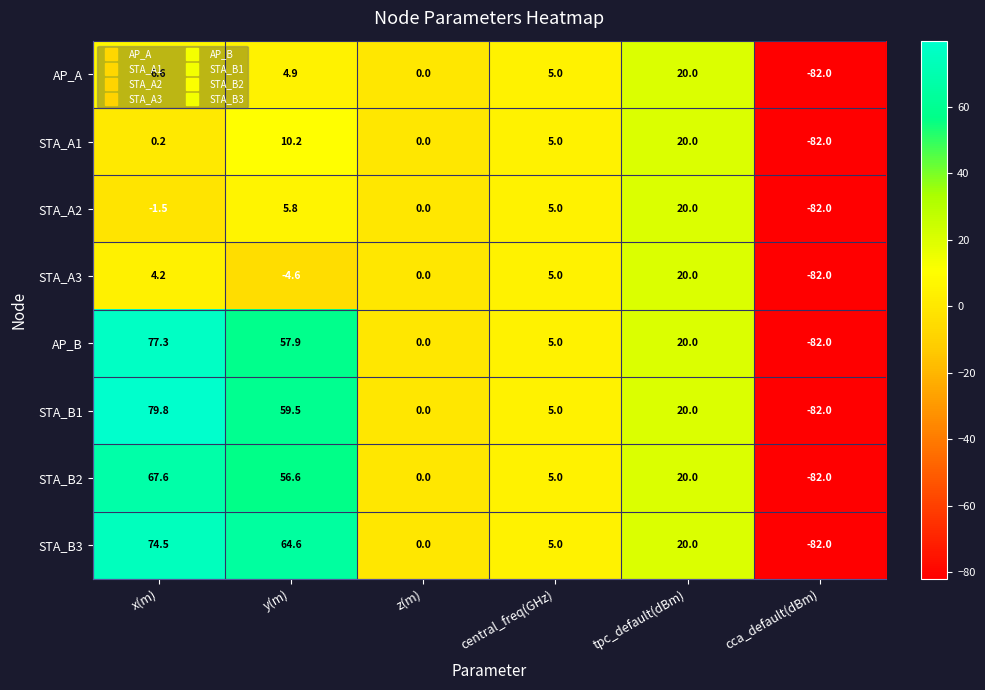

The STA_B1 series shows 1.3 at central_freq(GHz). True or false?

False